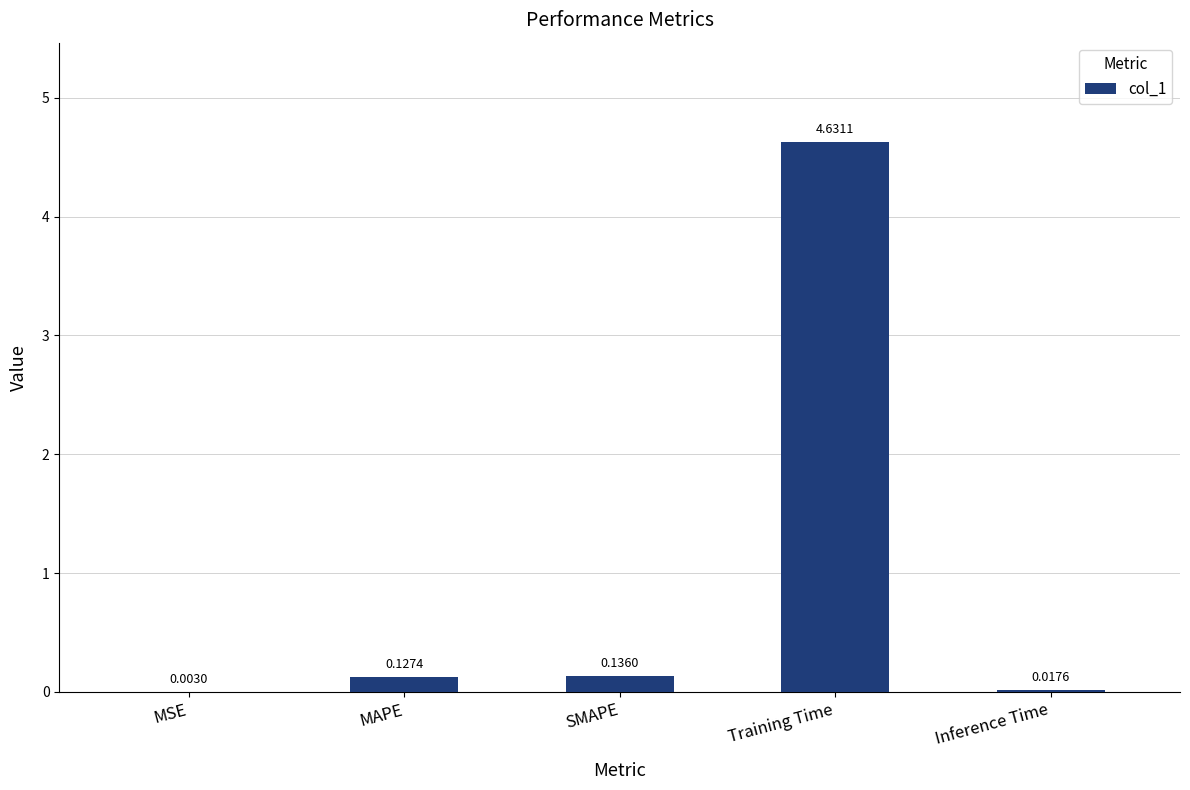

Which label corresponds to the largest value in the chart?

Training Time